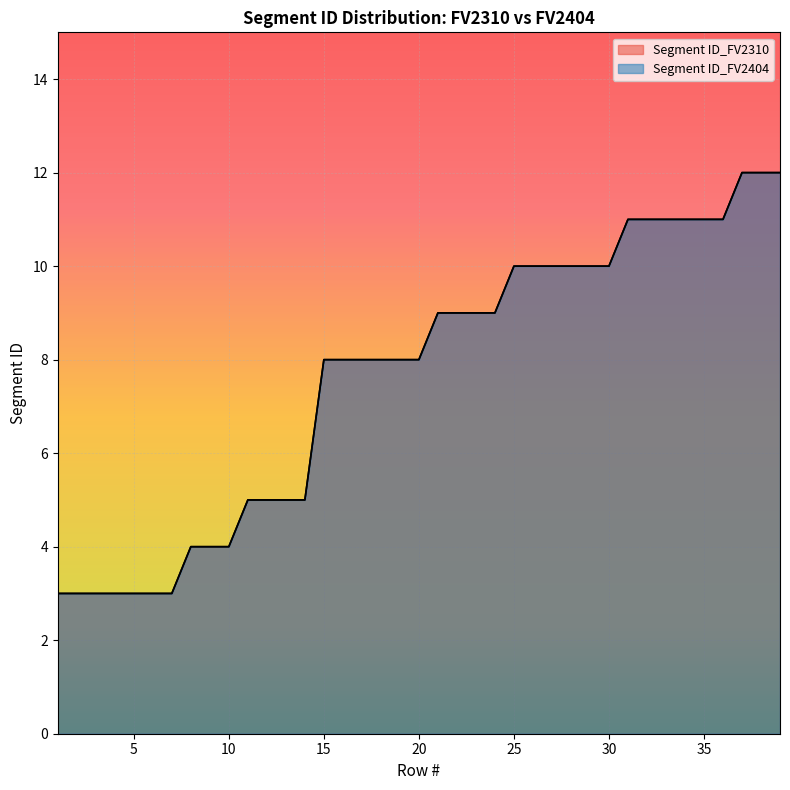

Which label corresponds to the smallest value in the chart?

1